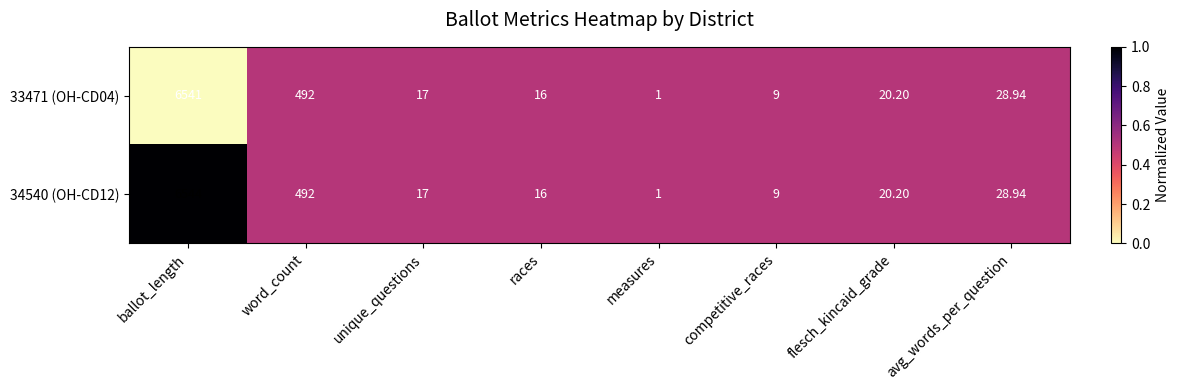

Where does the 33471 (OH-CD04) series first go above 20?

ballot_length